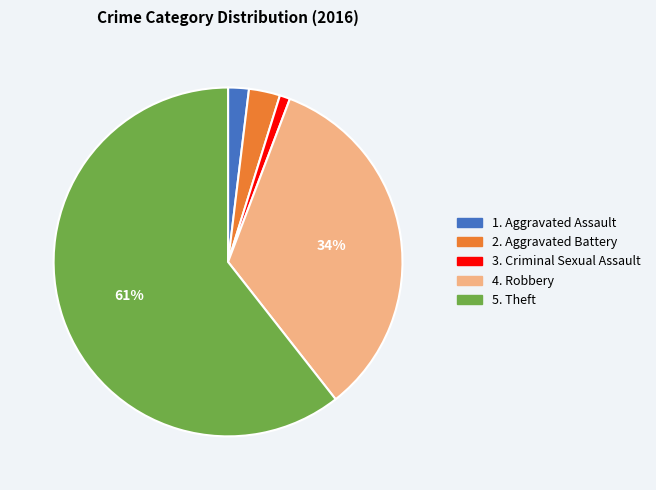

Is there any slice that represents more than half of the pie?

Yes